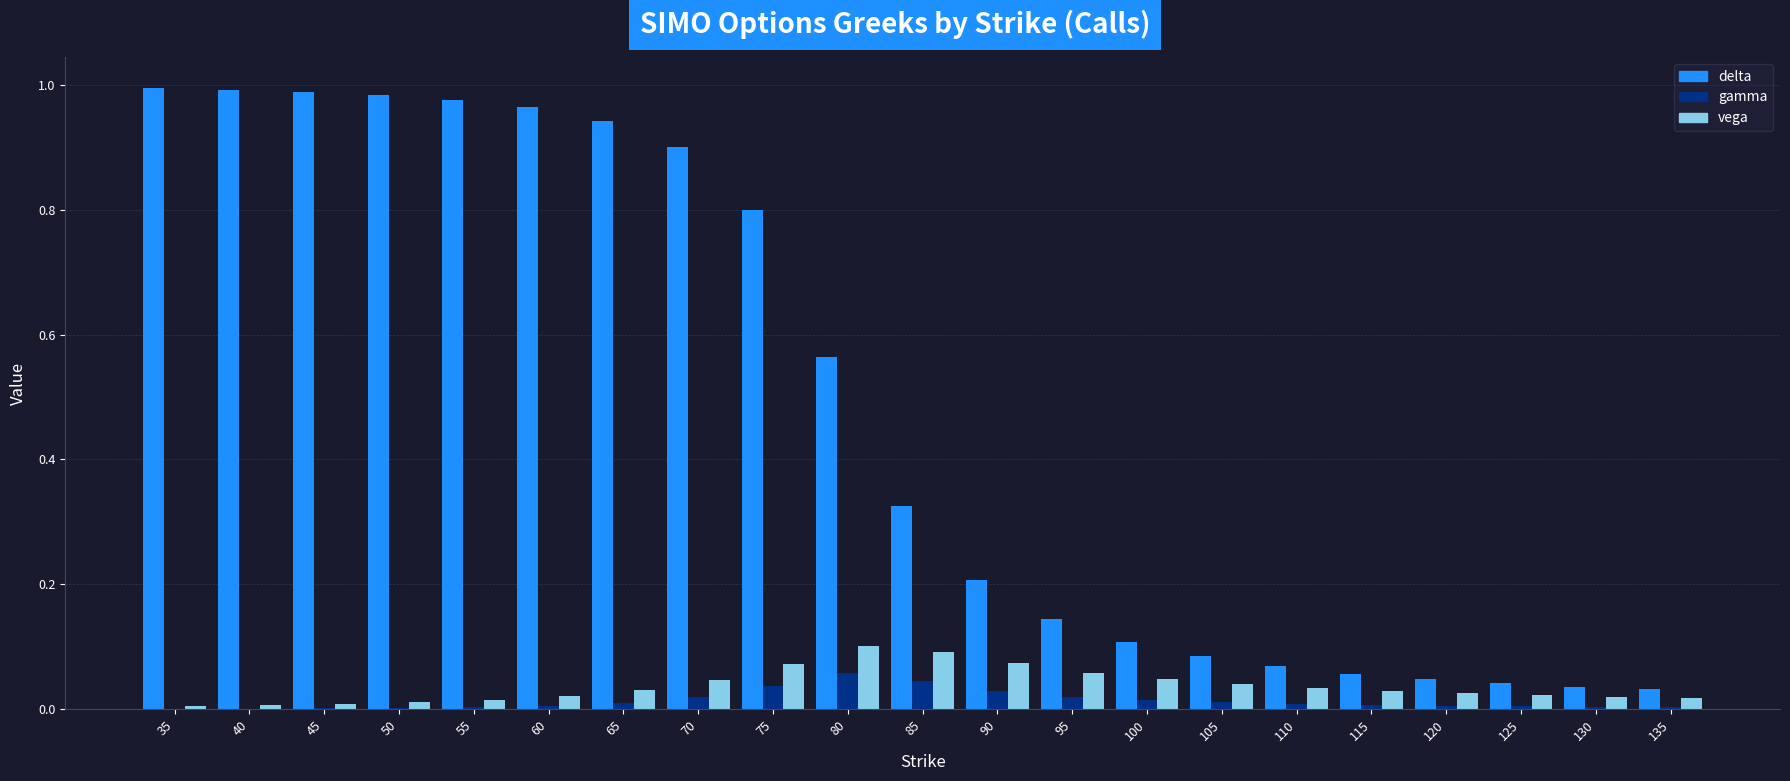

The gamma series shows 0.1 at 80. True or false?

True